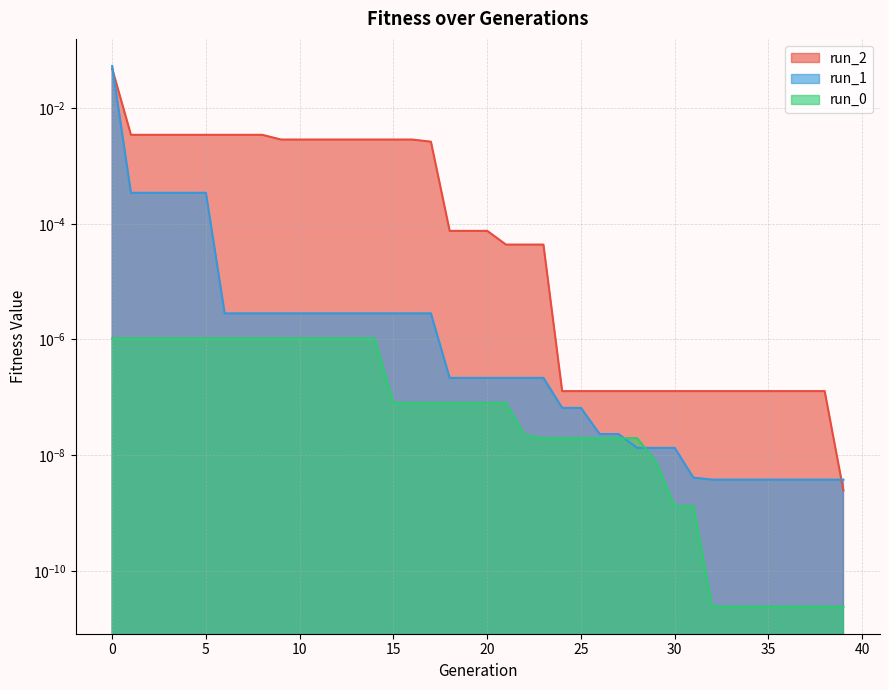

The run_1 series shows 0.0 at 3. True or false?

True